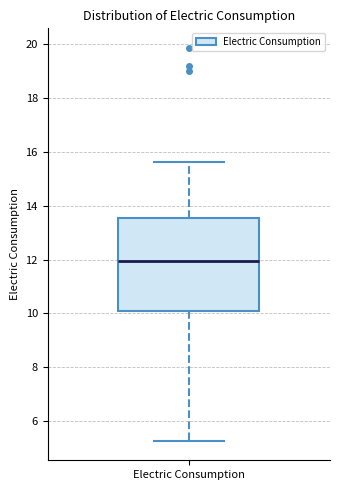

Where does the lower whisker of the box for Electric Consumption end on the y-axis? The values are not printed on the chart, so give them approximately, as read against the axis.

5.2